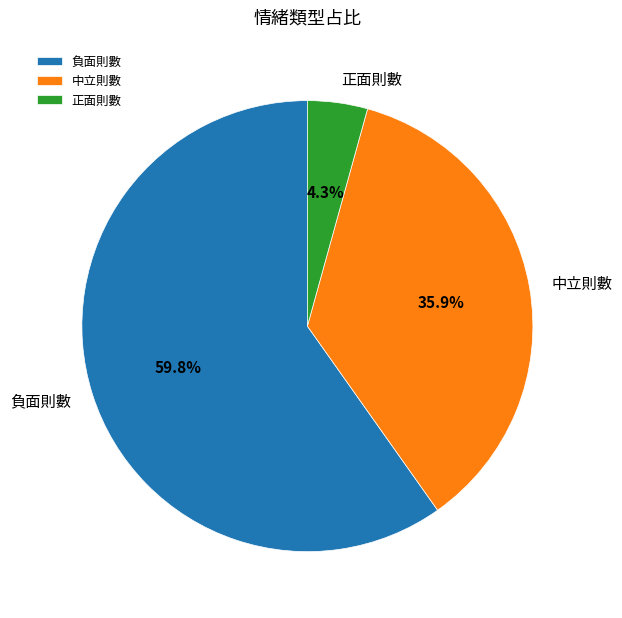

To the nearest percent, what portion does 正面則數 represent?

4%